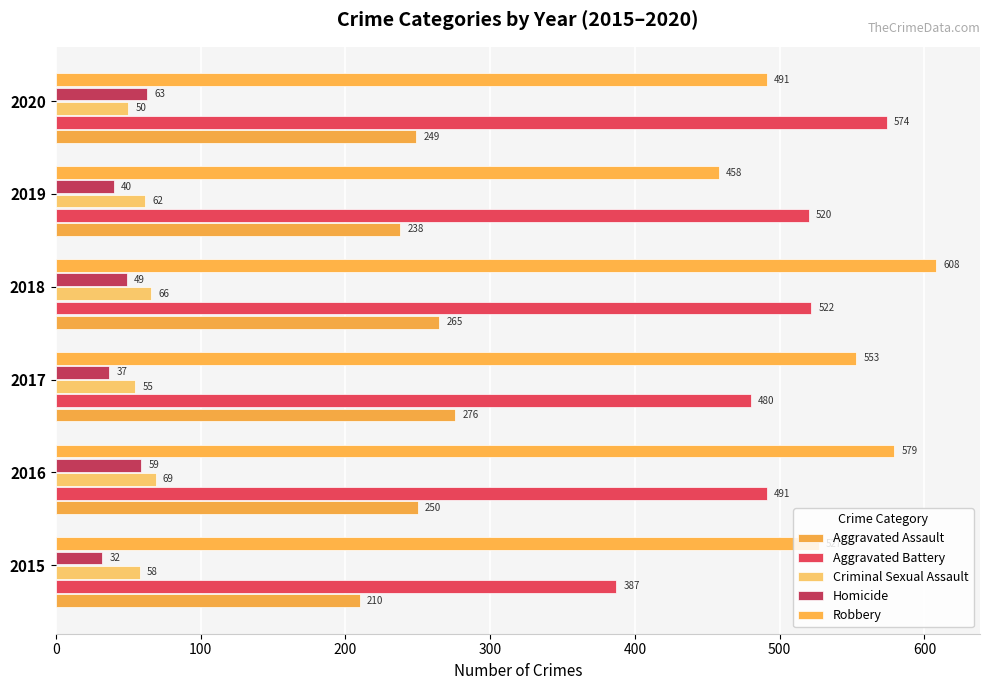

How many categories are shown in the chart?

6